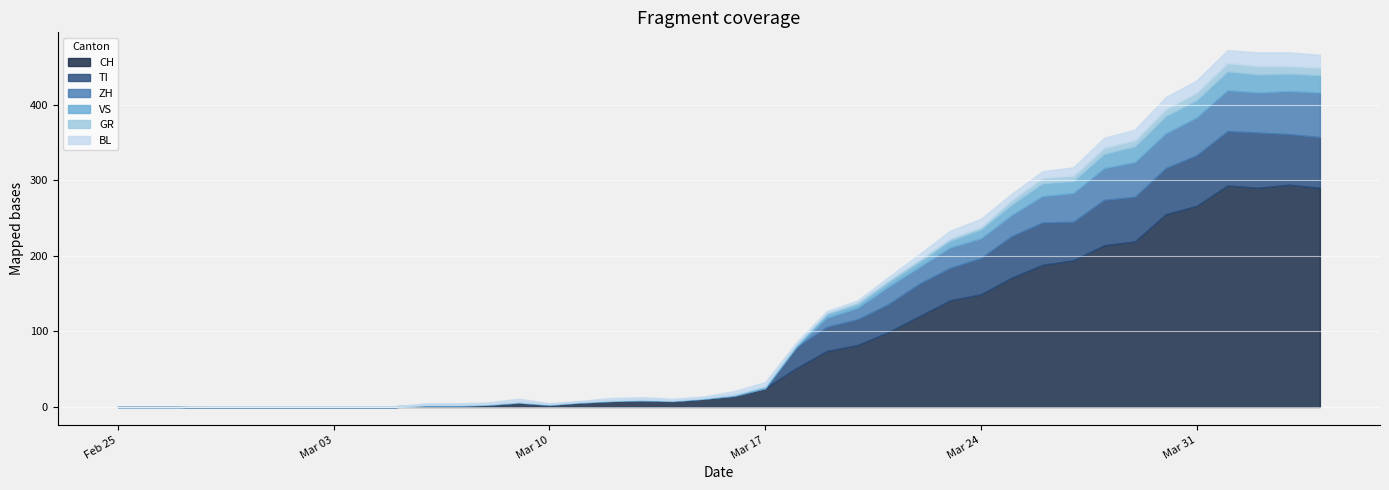

At which label is TI closest to 36?

2020-03-21